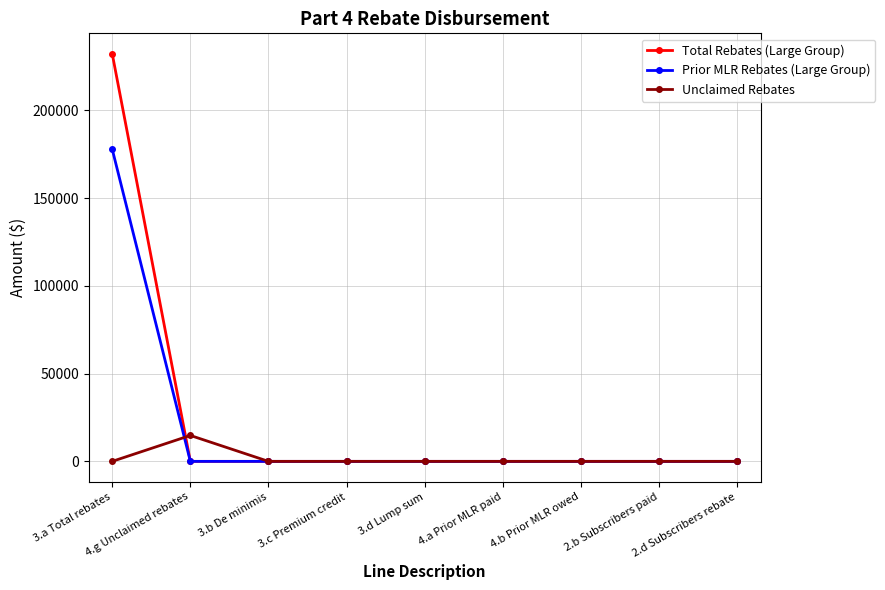

What is the difference between the highest and lowest values at 3.a Total rebates?

232299.7